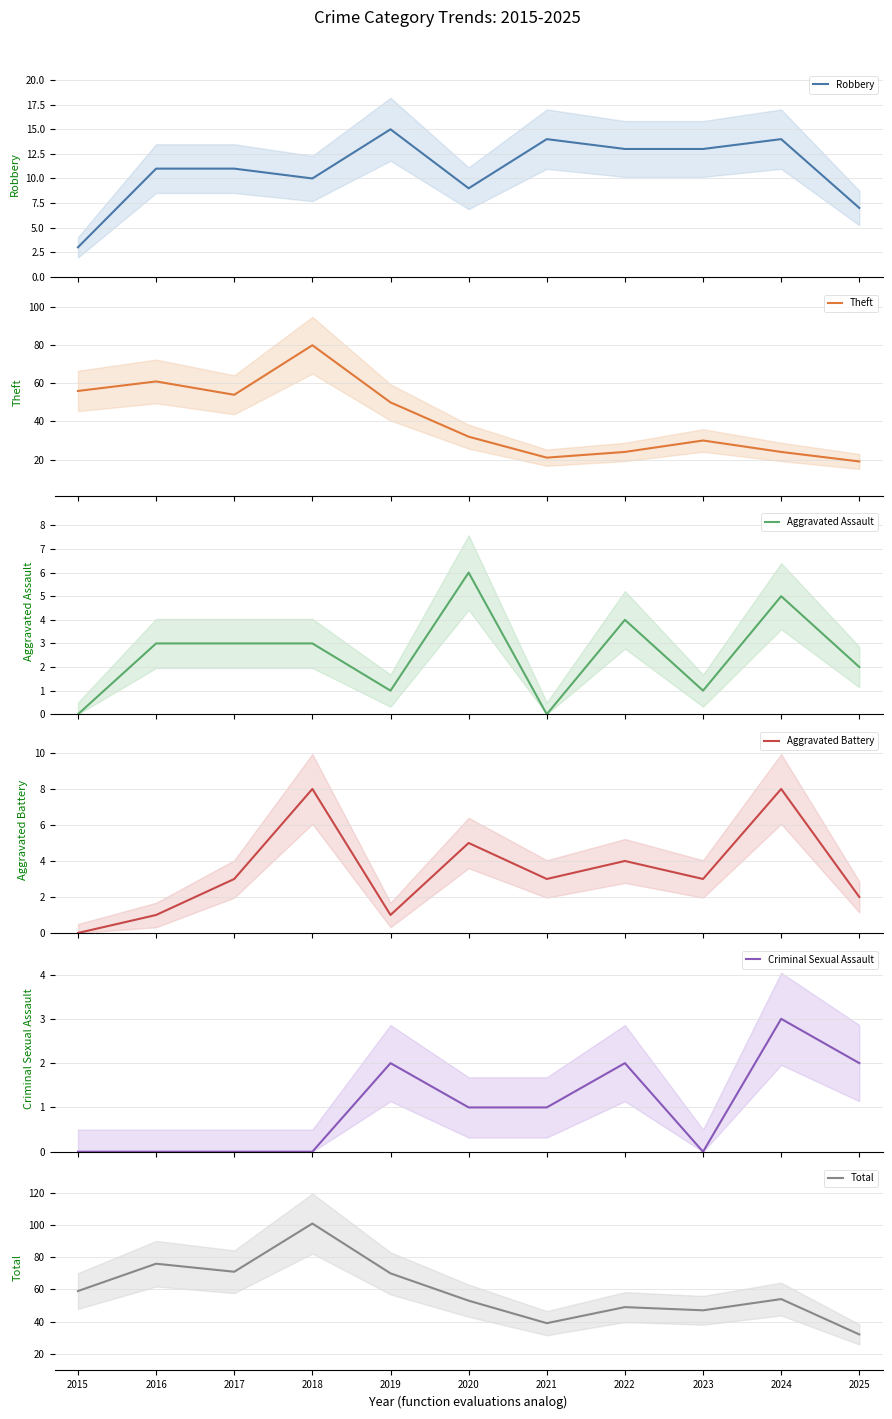

True or false: Aggravated Assault and Robbery cross at least once.

False